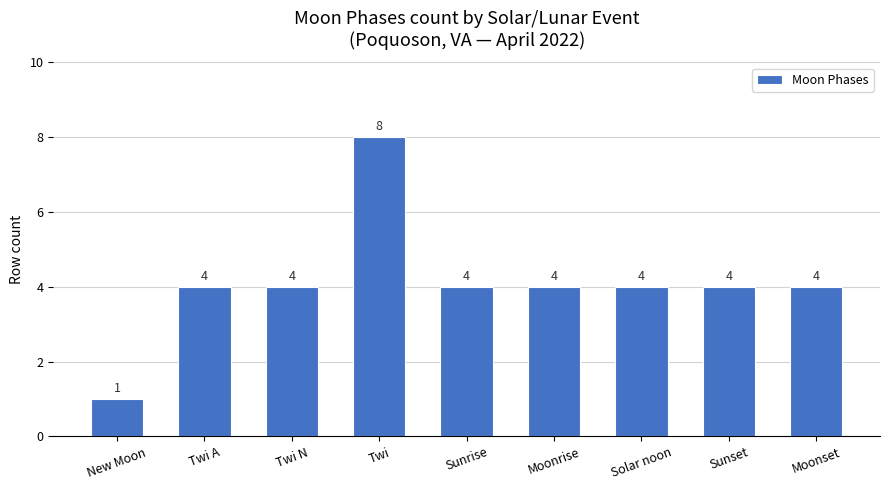

Which label corresponds to the largest value in the chart?

Twi